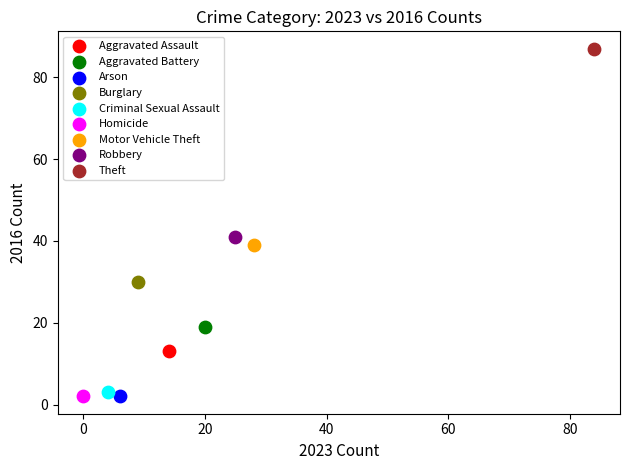

What are all the series names shown in the legend?

Aggravated Assault, Aggravated Battery, Arson, Burglary, Criminal Sexual Assault, Homicide, Motor Vehicle Theft, Robbery, Theft